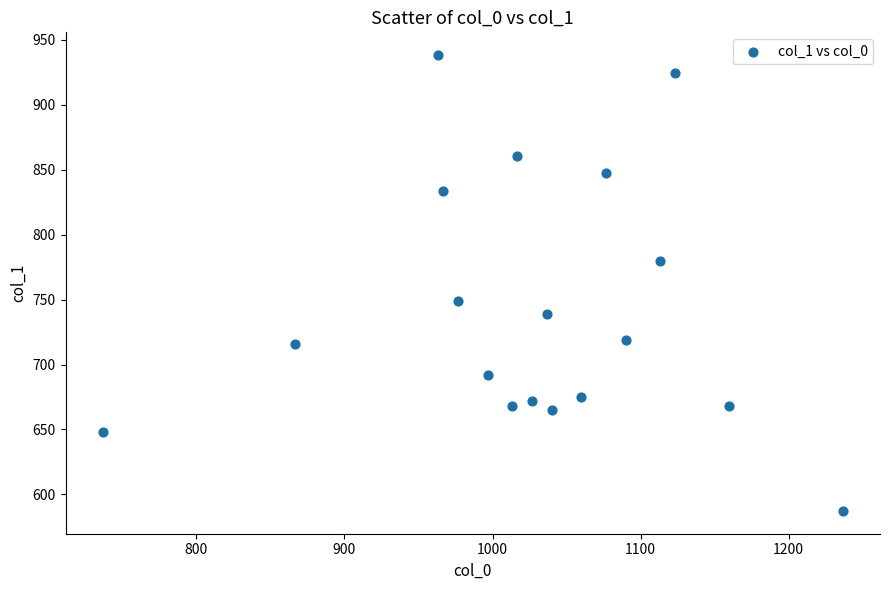

What is the range of Y values (max minus min)?

351.0